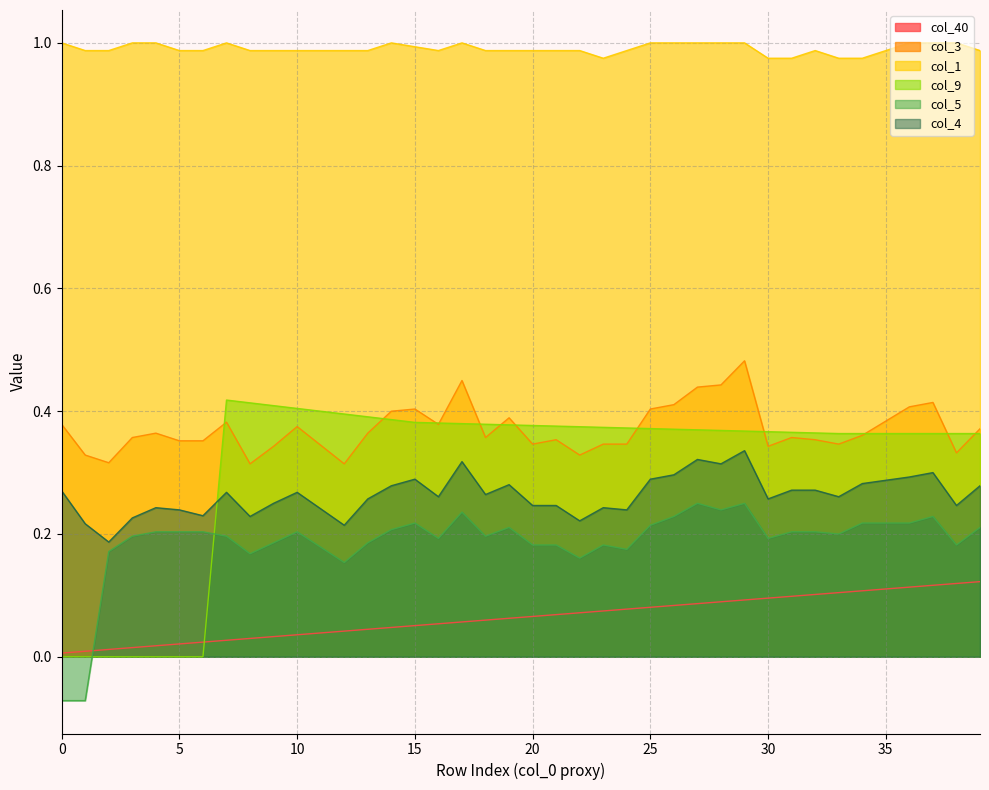

What are all the series names shown in the legend?

col_40, col_3, col_1, col_9, col_5, col_4